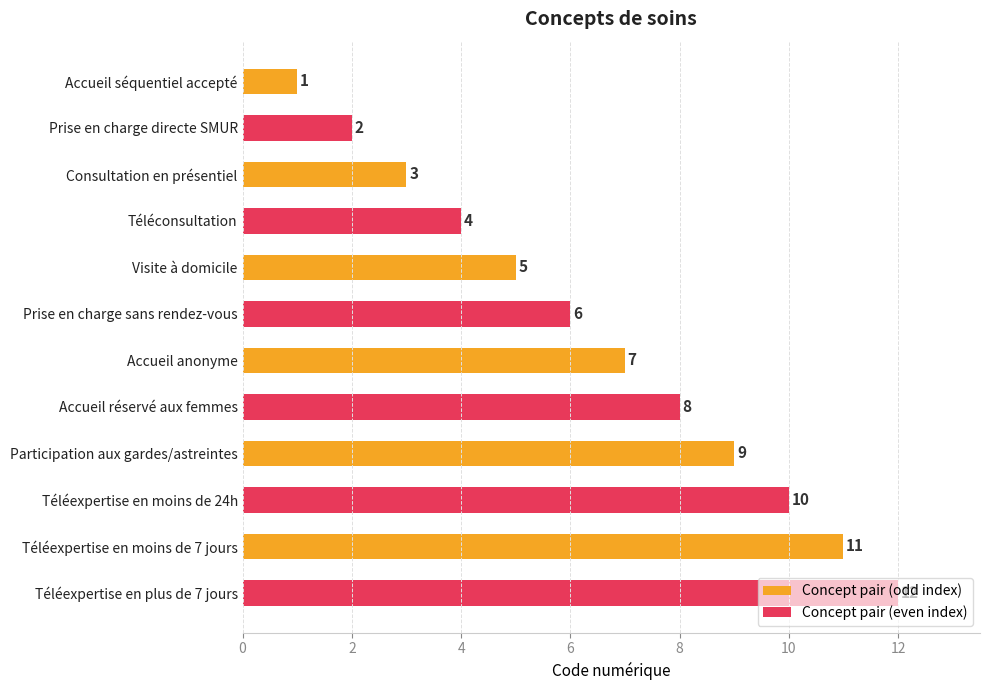

How many data points are less than 7?

6